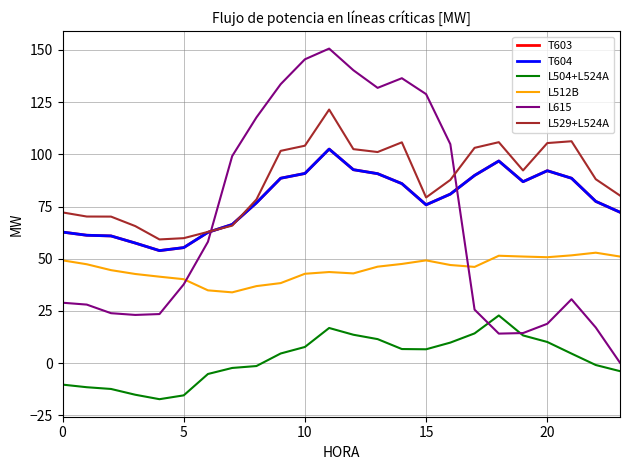

Does the chart have visible grid lines?

Yes